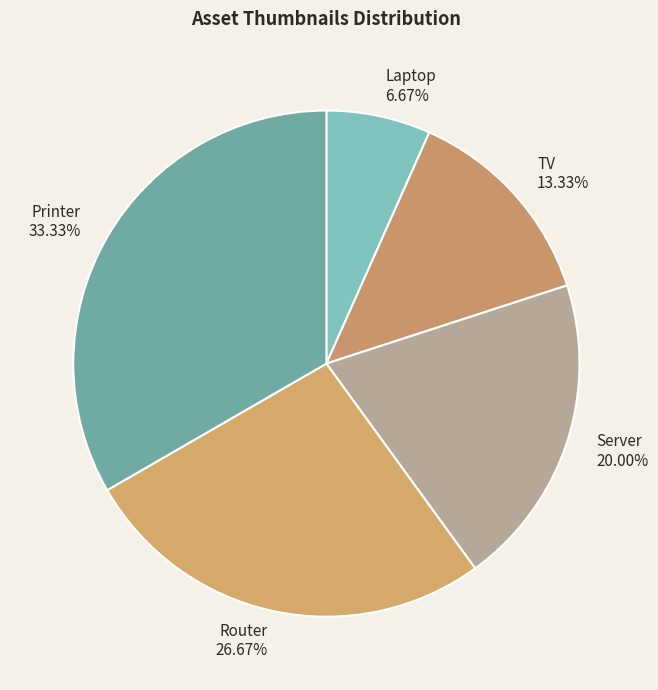

Is it true that Router is 27% of the pie?

True